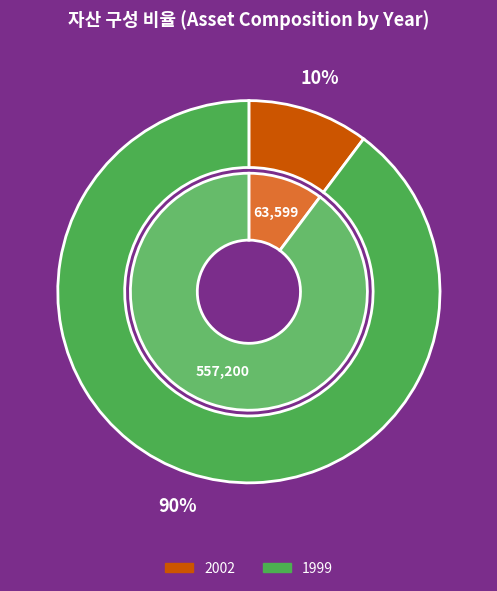

What portion of the pie excludes 1999?

10.2%